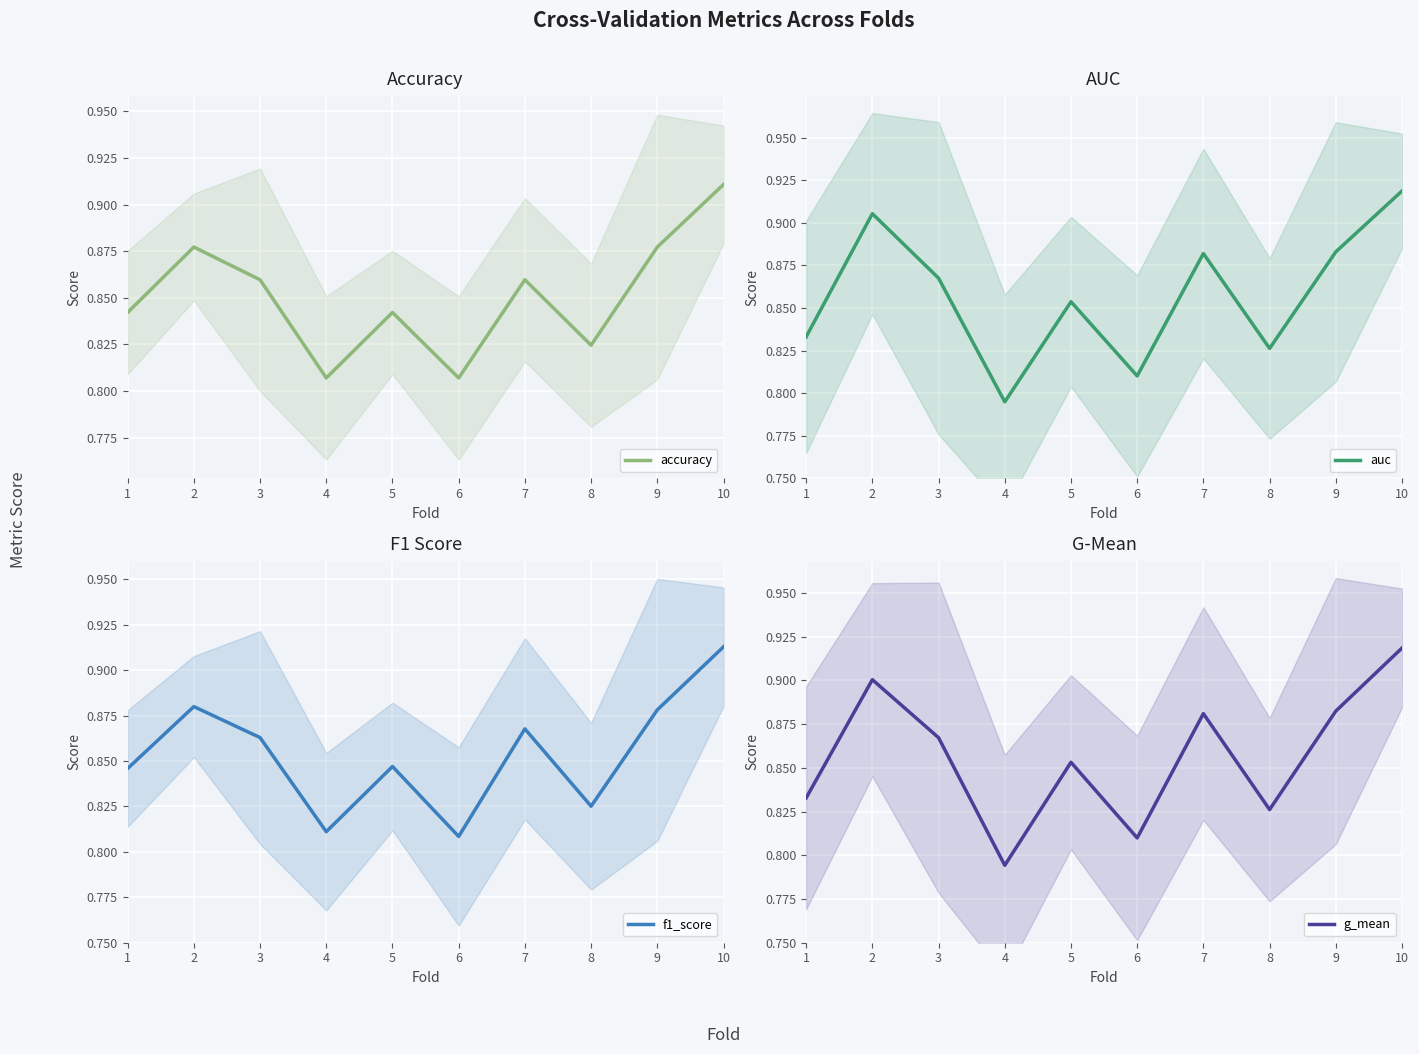

Which category has the highest value across all series?

10